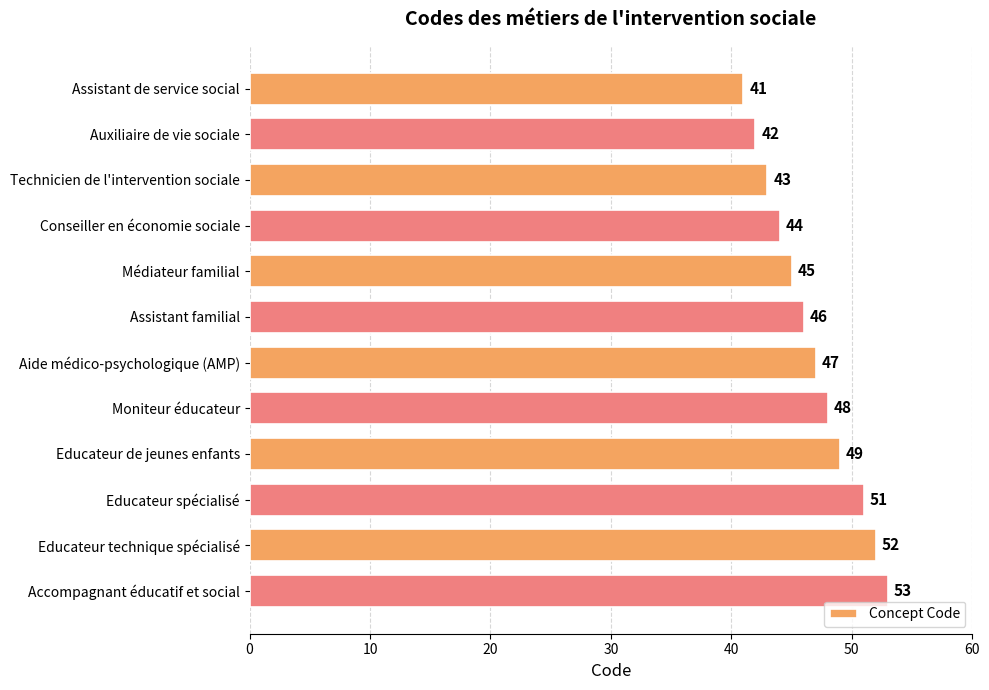

True or false: the data shows 45 at Médiateur familial.

True